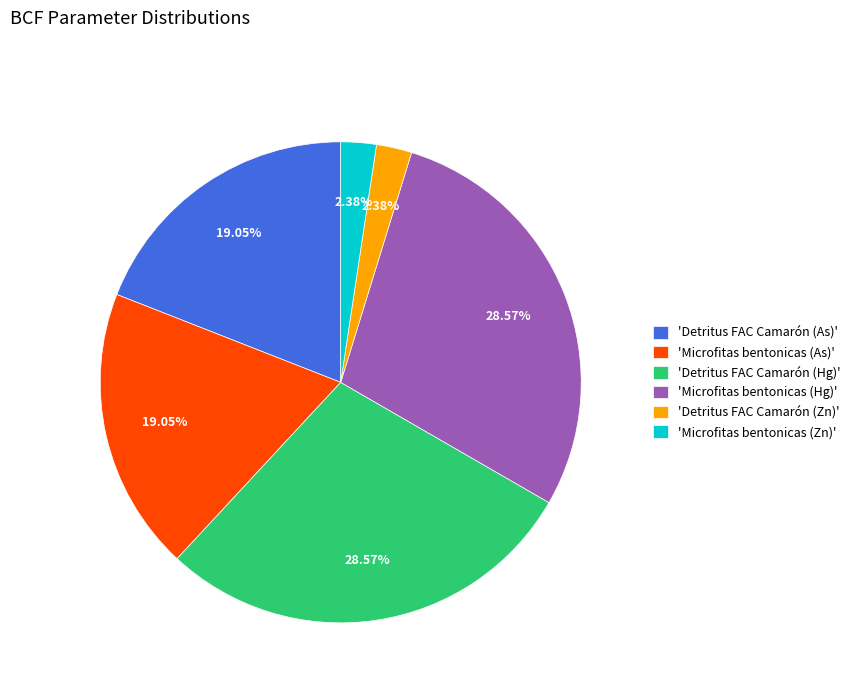

Is there a majority slice in this chart?

No